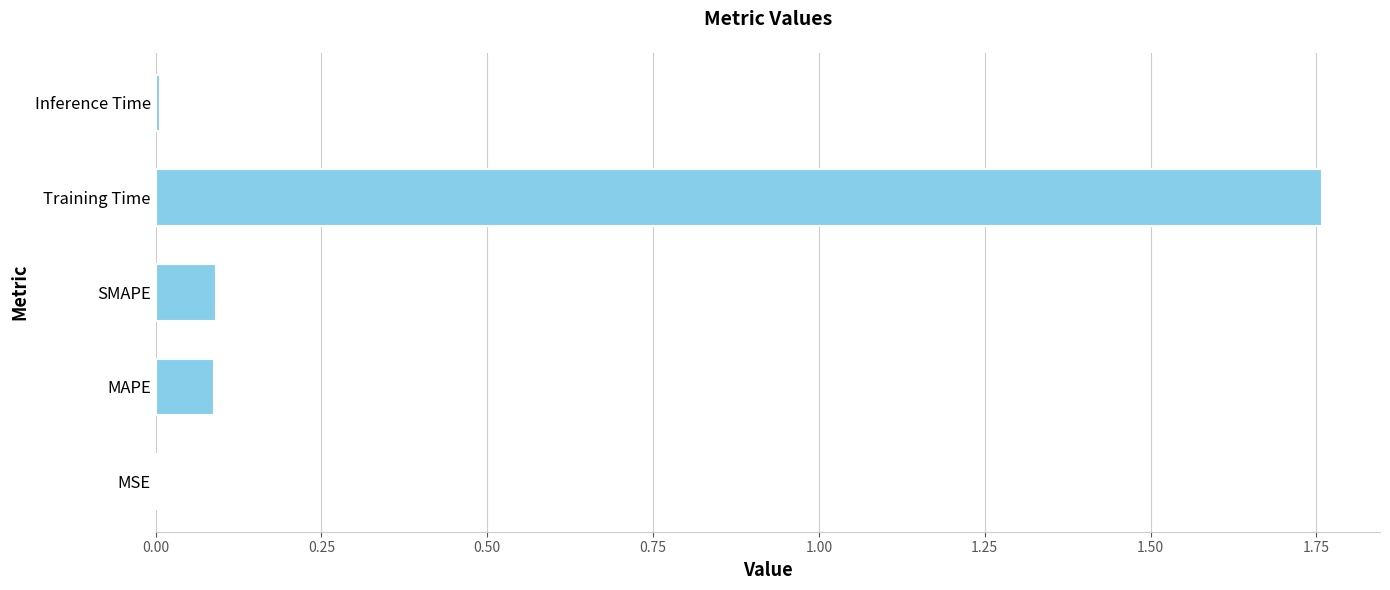

What is the sum of all values?

1.9